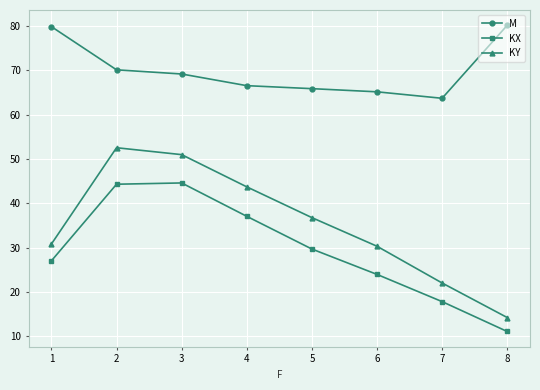

What is the difference between the KY values at 1 and 2?

21.7